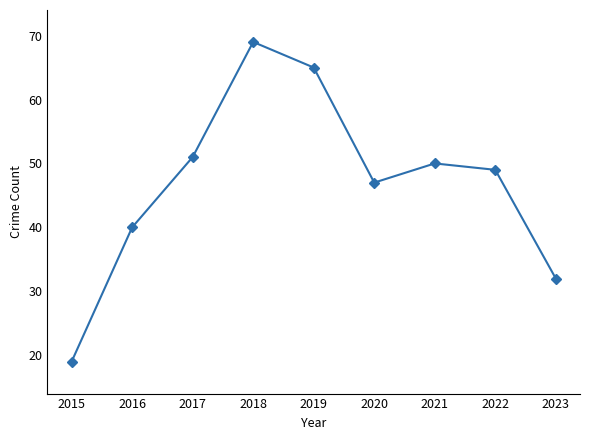

What is the minimum value shown in the chart?

19